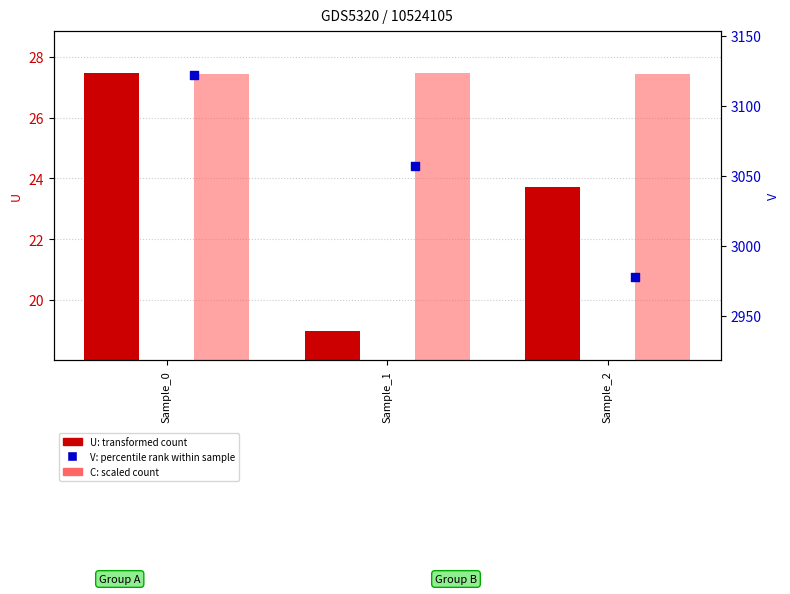

Which series has the largest total across all categories?

V (percentile rank)